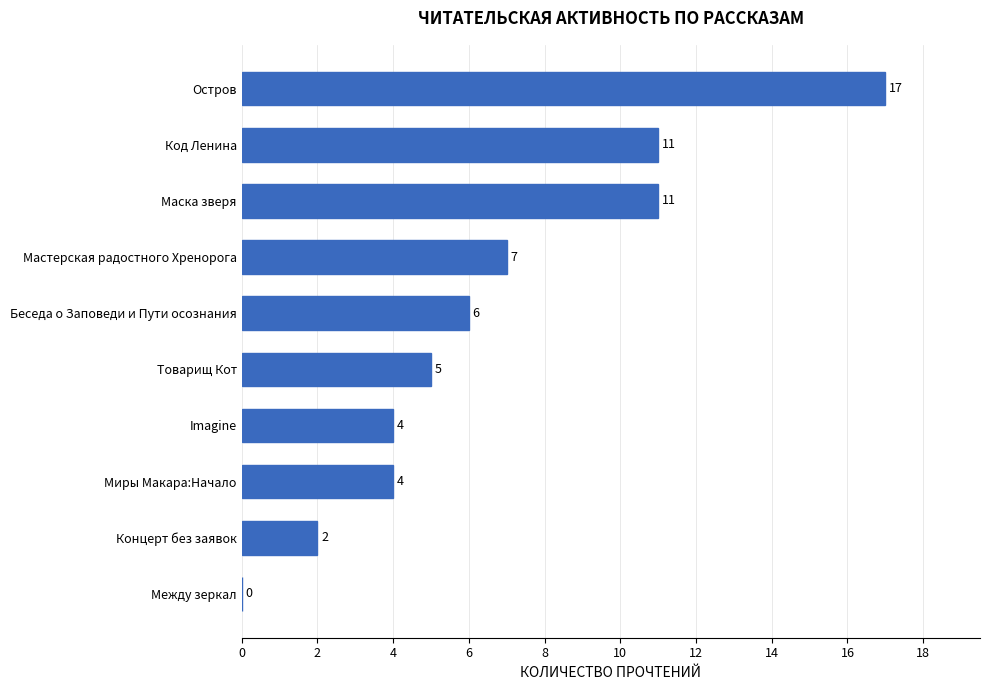

The value at Imagine is 4. True or false?

True